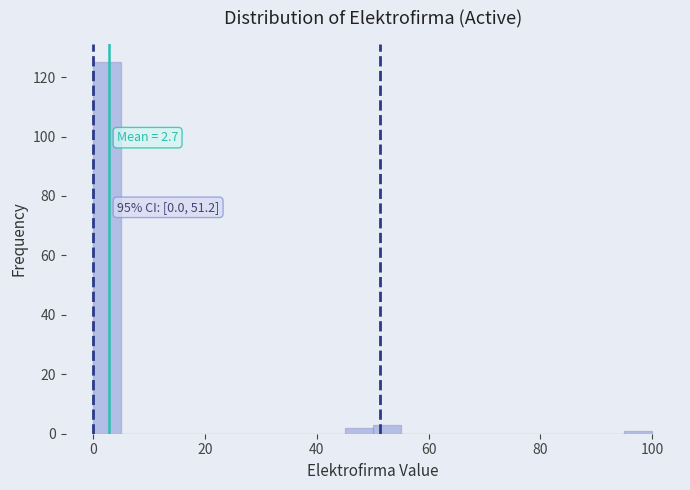

Read against the x-axis, roughly where is the centre of the tallest bar?

2